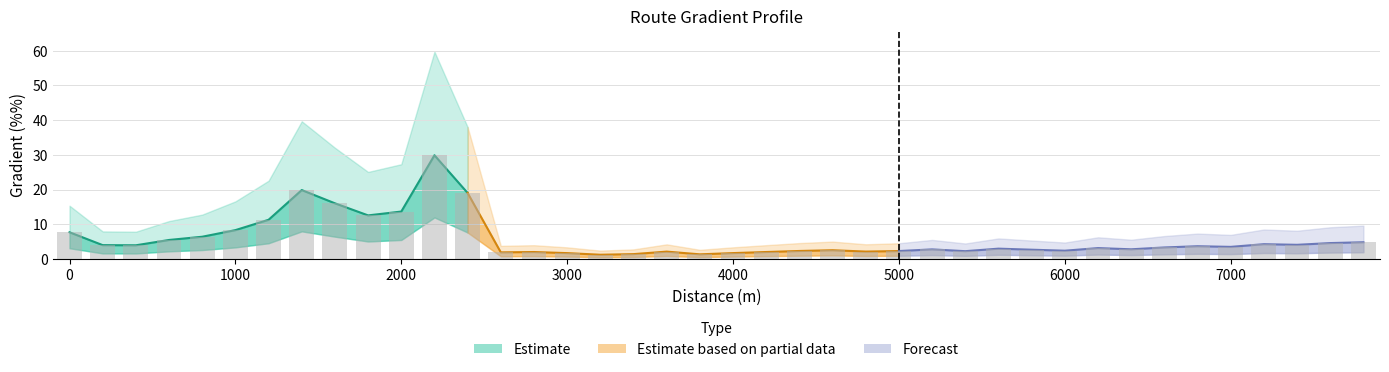

What is the sum of the values at 1600 and 2800?

18.0